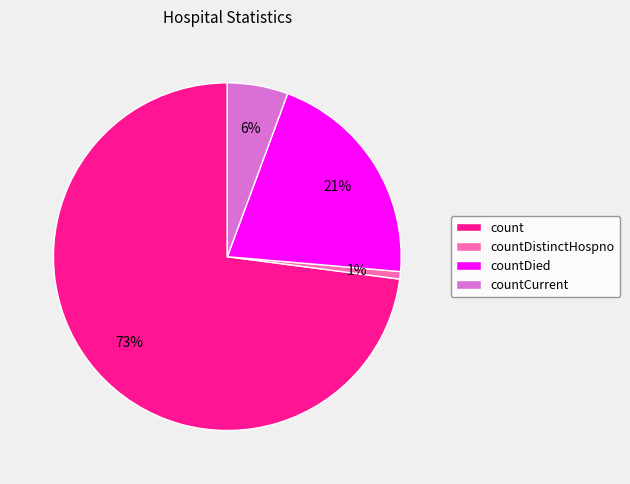

True or false: count accounts for 59% of the total.

False